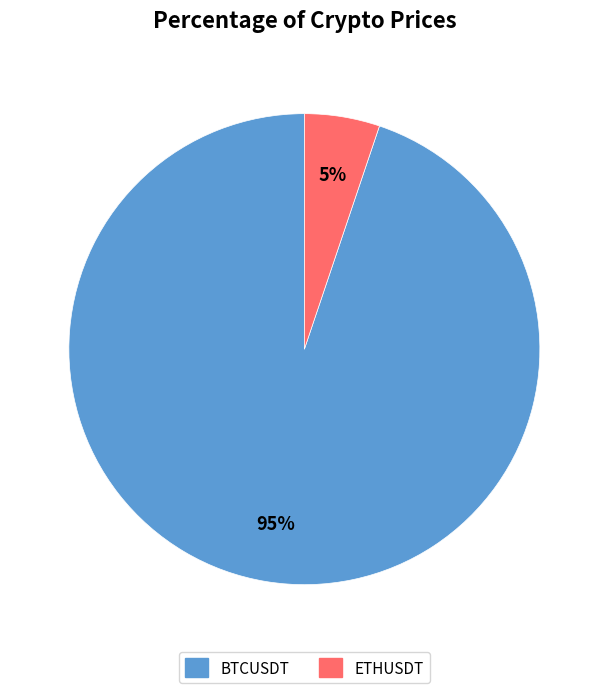

To the nearest percent, what is the average slice percentage?

50%